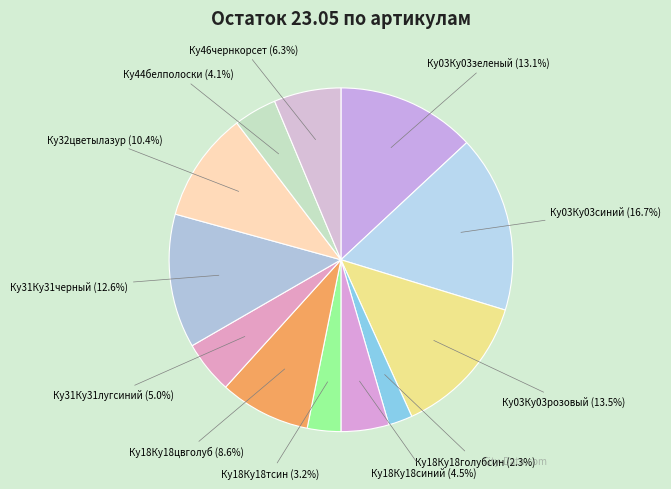

To the nearest percent, what portion does Ку03Ку03синий represent?

17%